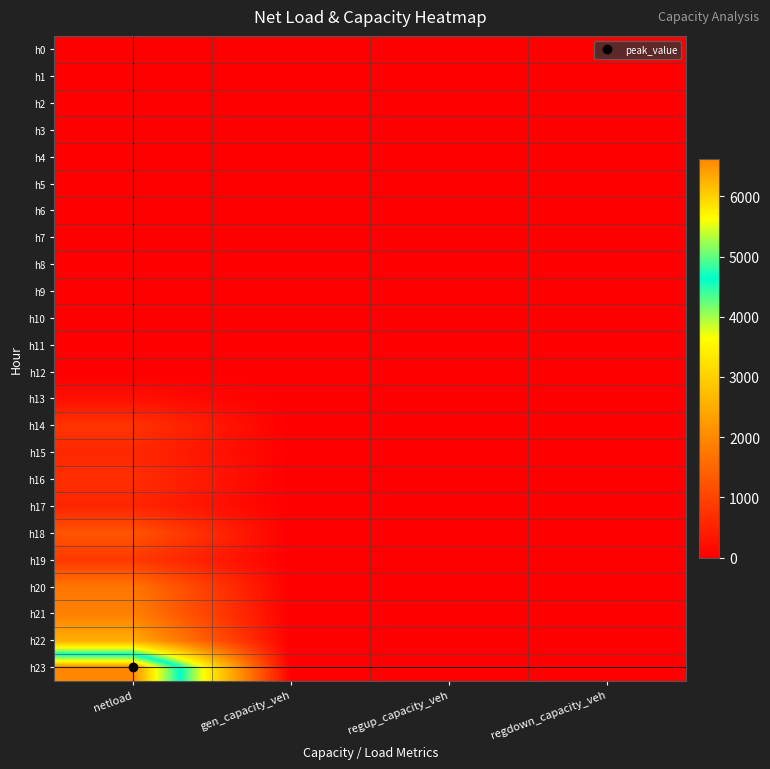

List the series in order of their peak value, highest first.

h23, h22, h21, h20, h18, h19, h14, h16, h15, h17, h13, h0, h1, h2, h3, h4, h5, h6, h7, h8, h9, h10, h11, h12